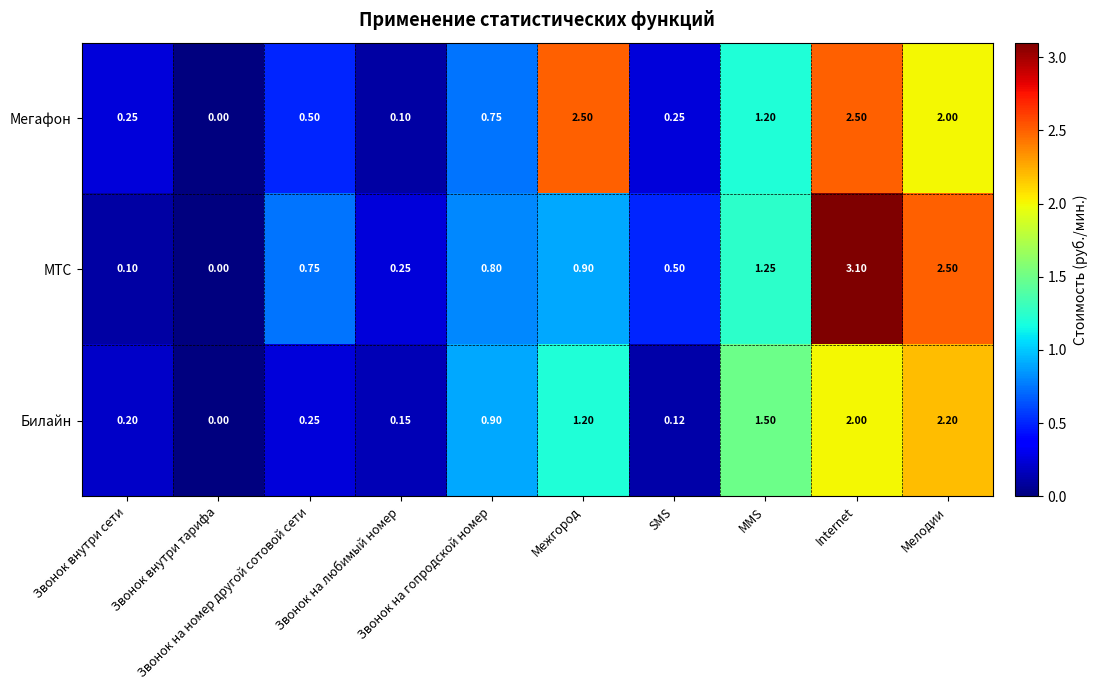

How many values in the Мегафон series exceed 0?

9